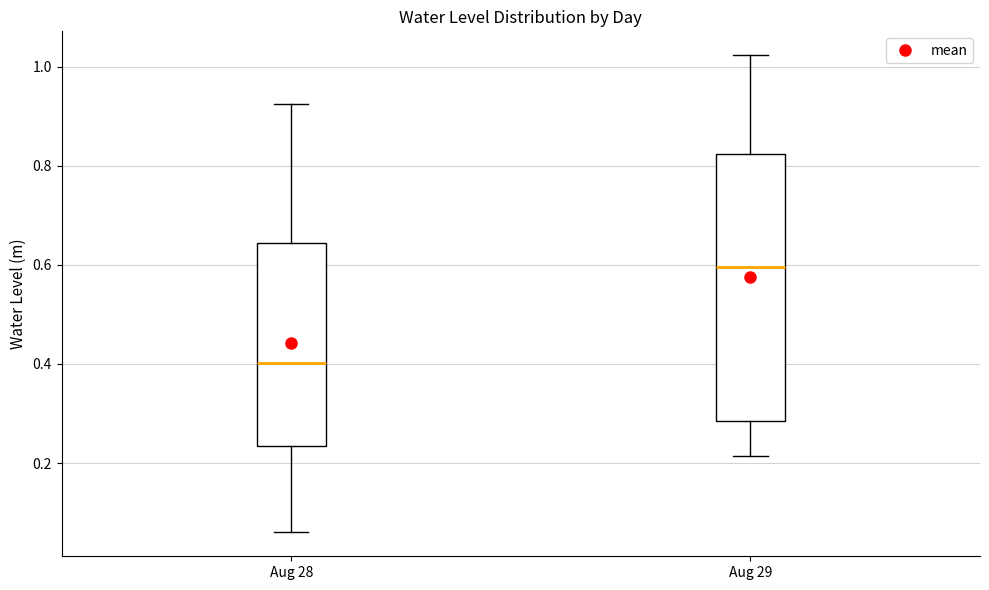

Reading left to right, transcribe this box plot: for each box, give where its median line is, the range the box spans, and where its two whiskers end, as read against the y-axis. The values are not printed on the chart, so give them approximately, as read against the axis.

Aug 28: median 0.40, box 0.24 to 0.64, whiskers 0.06 to 0.92
Aug 29: median 0.60, box 0.28 to 0.82, whiskers 0.22 to 1.02